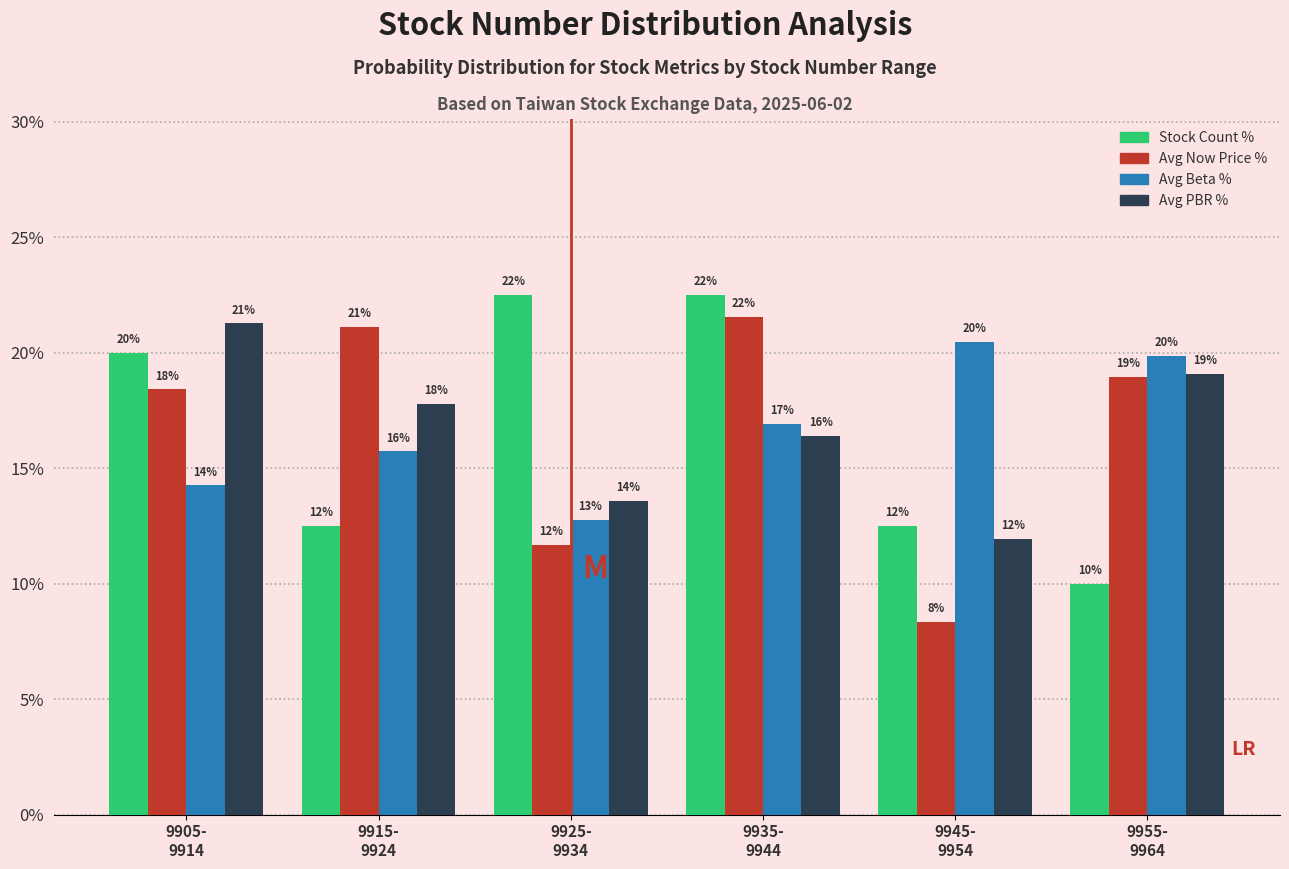

Does the chart contain any negative values?

No